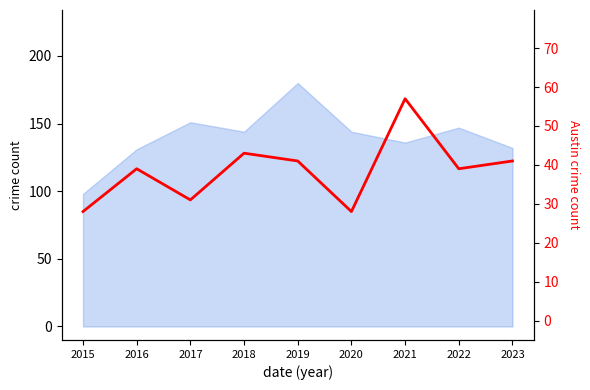

Reading right to left, transcribe all the data shown in this chart.

2023=41	2022=39	2021=57	2020=28	2019=41	2018=43	2017=31	2016=39	2015=28